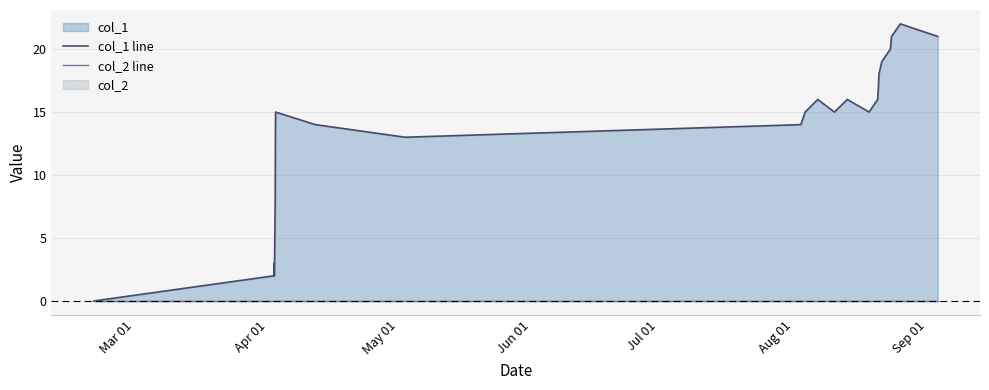

What is the greatest value displayed?

22